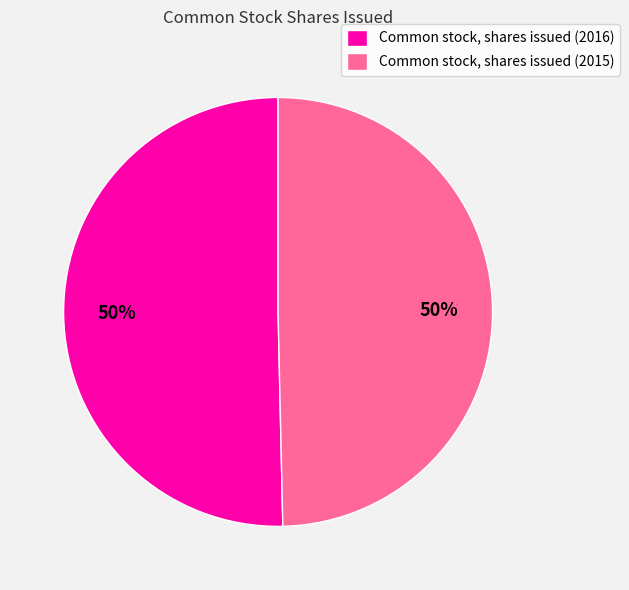

To the nearest percent, what percentage of the pie is Common stock, shares issued (2016)?

50%